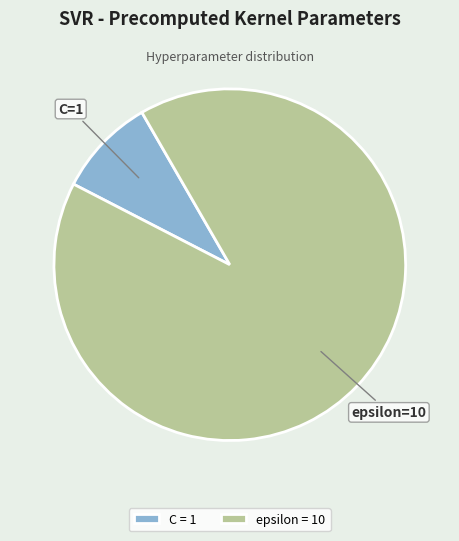

Does C = 1 represent more than half of the total?

No